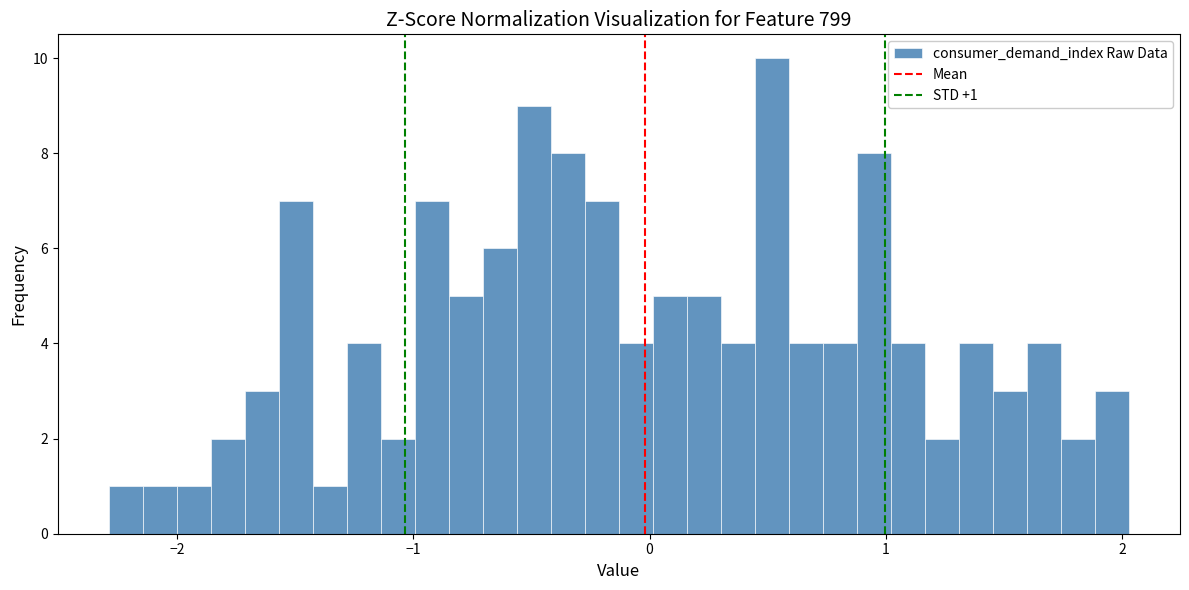

Read against the x-axis, roughly where is the centre of the tallest bar?

0.5